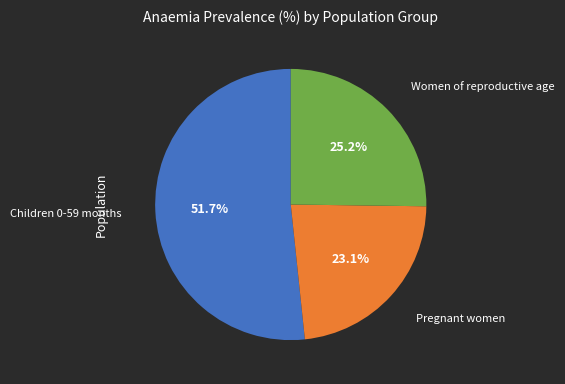

Is there a majority slice in this chart?

Yes